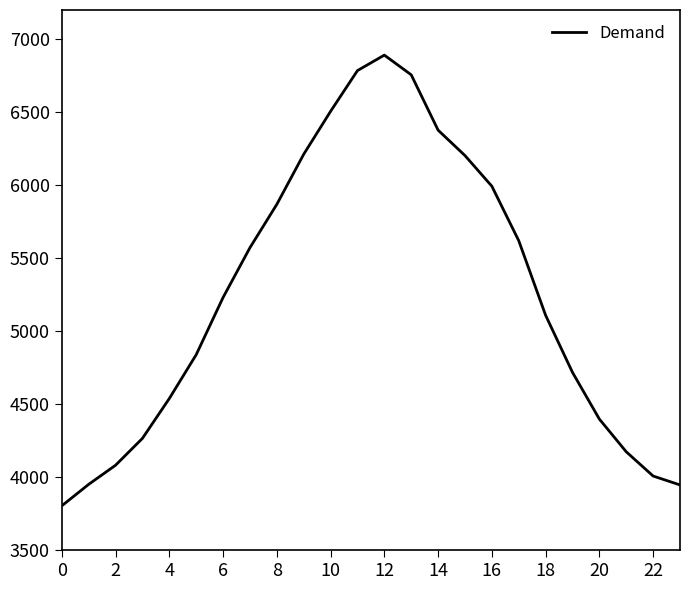

What is the average value?

5244